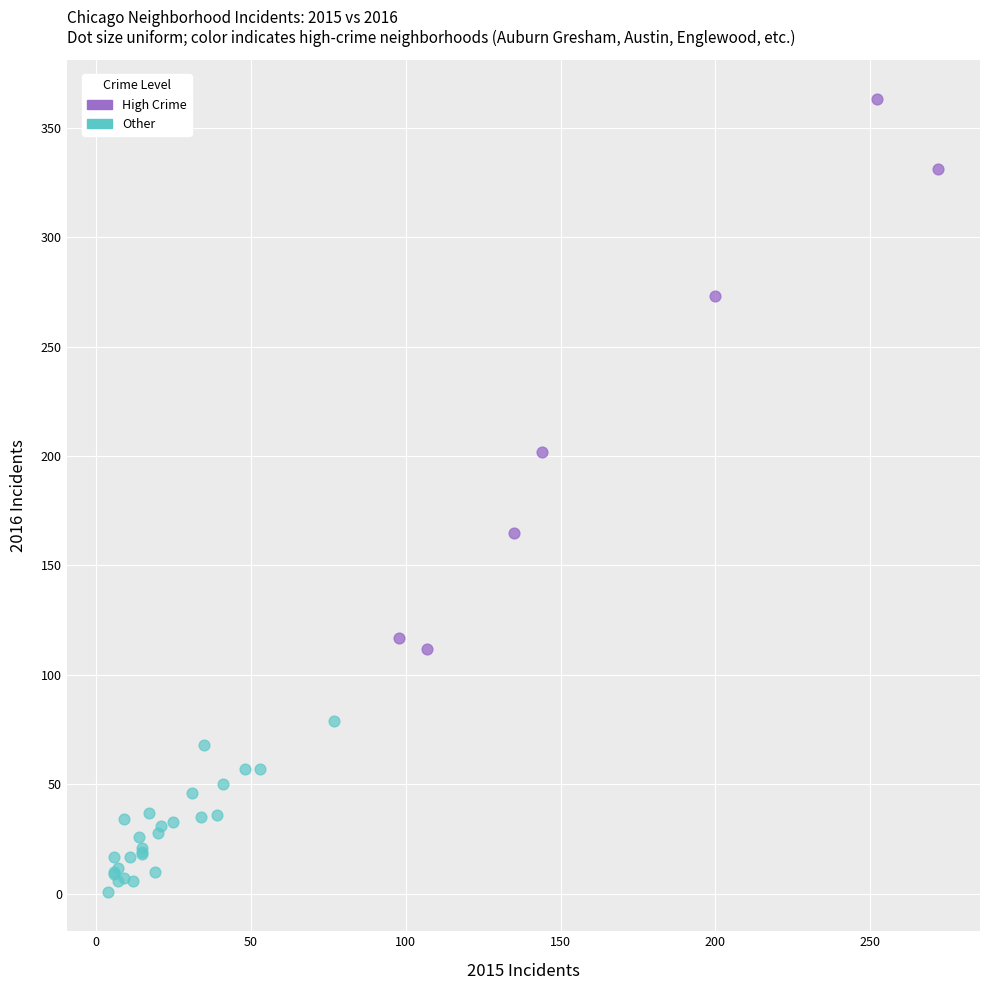

Which series reaches the maximum Y coordinate?

High Crime